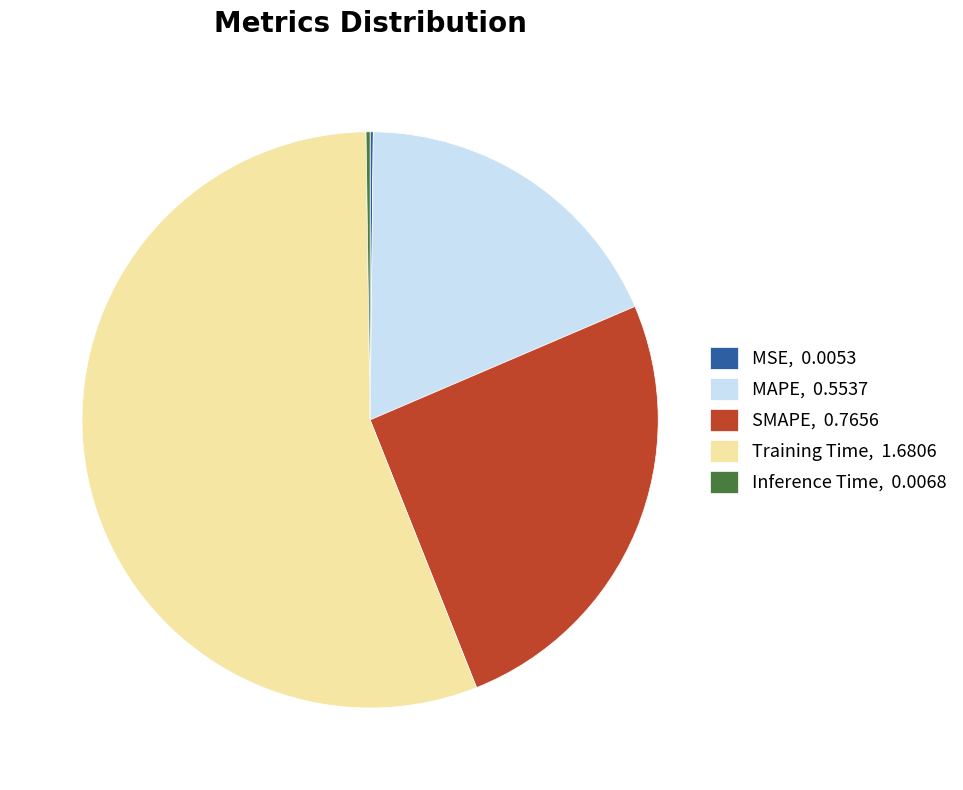

Which slice represents more than half of the pie?

Training Time